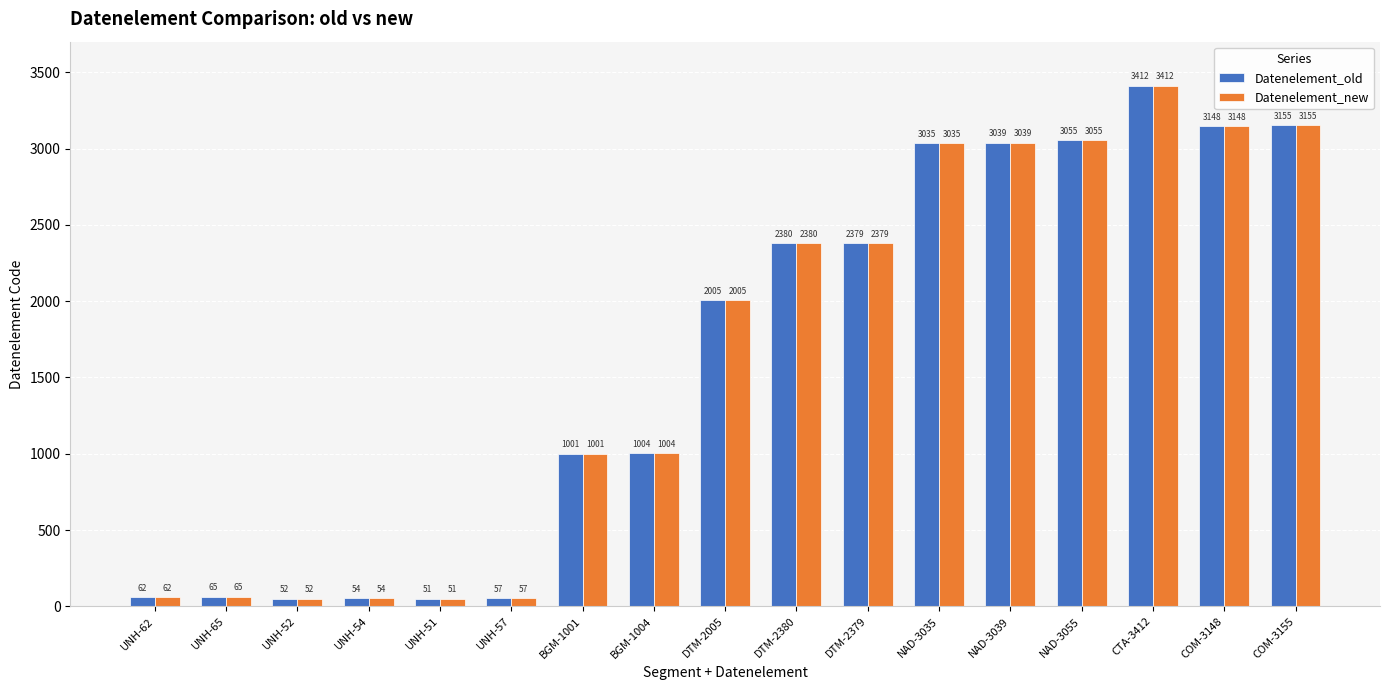

What is the value of the Datenelement_new bar at the 15th from the left?

3412